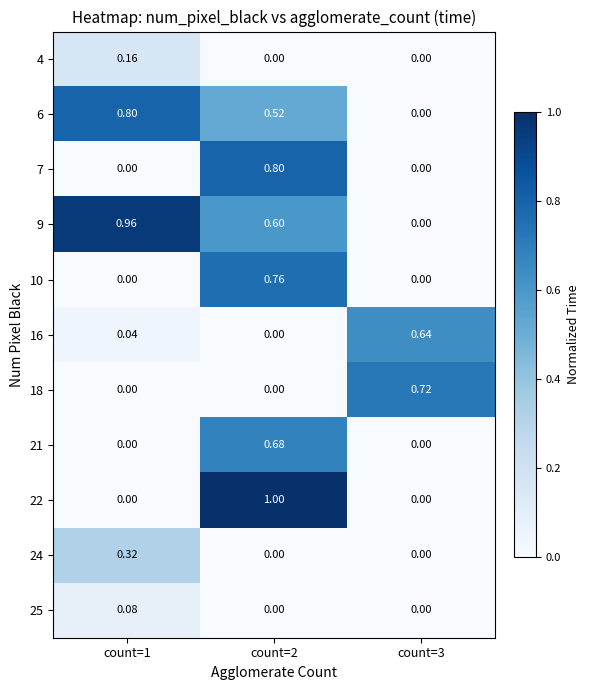

Is the value of 10 at count=3 greater than the value of 21 at count=2?

No